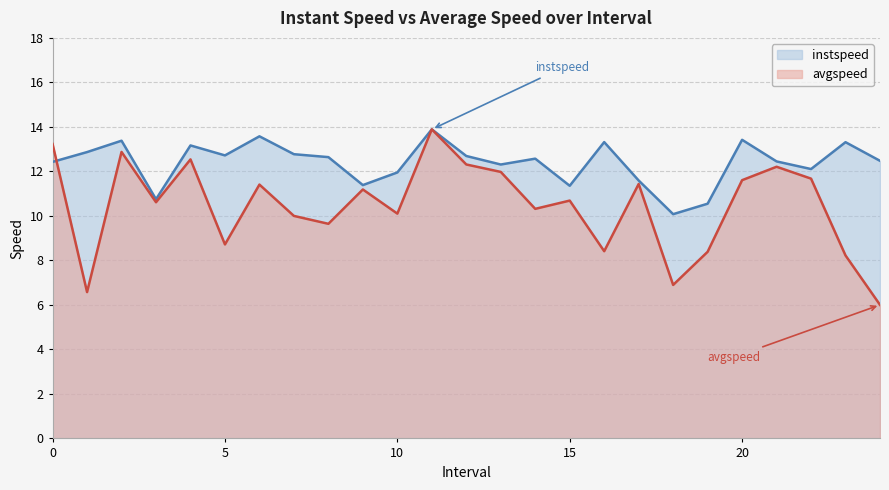

Which series has the largest total across all categories?

instspeed